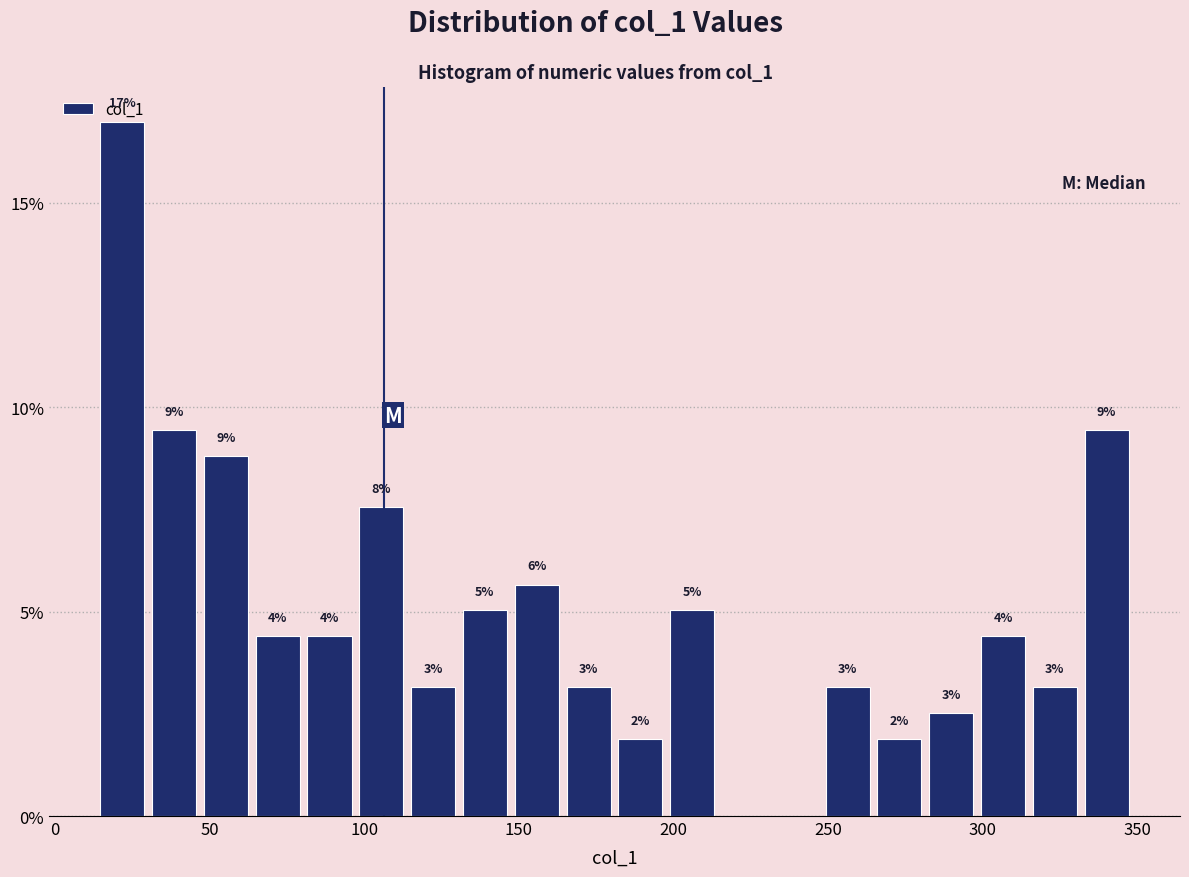

Around what value on the x-axis is the tallest bar? Give the approximate position of its centre, as read against the axis.

20